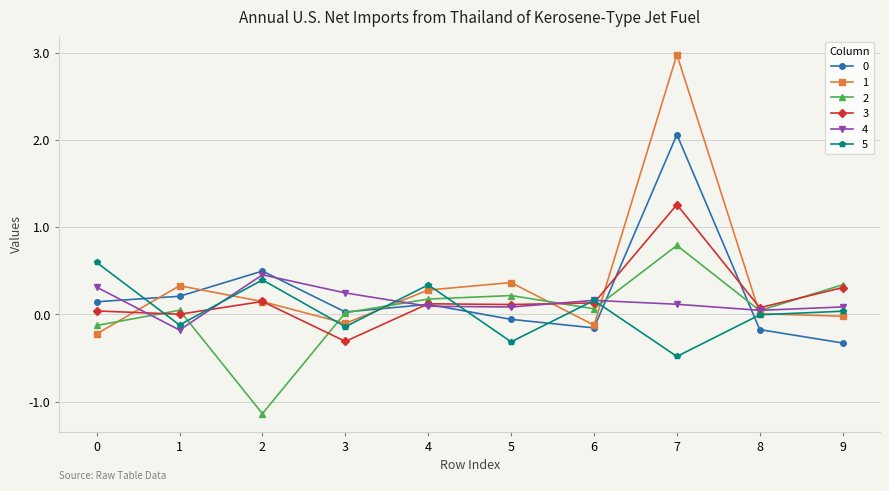

At which category does 5 reach its first local valley?

1